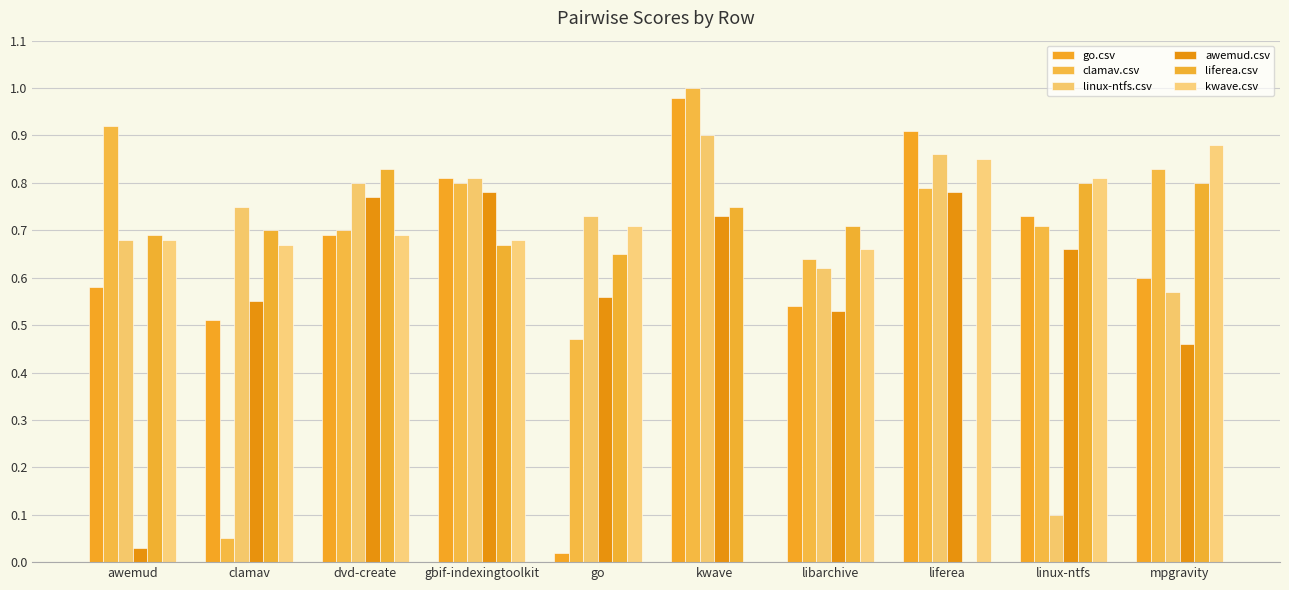

What is the sum of all linux-ntfs.csv values?

6.8